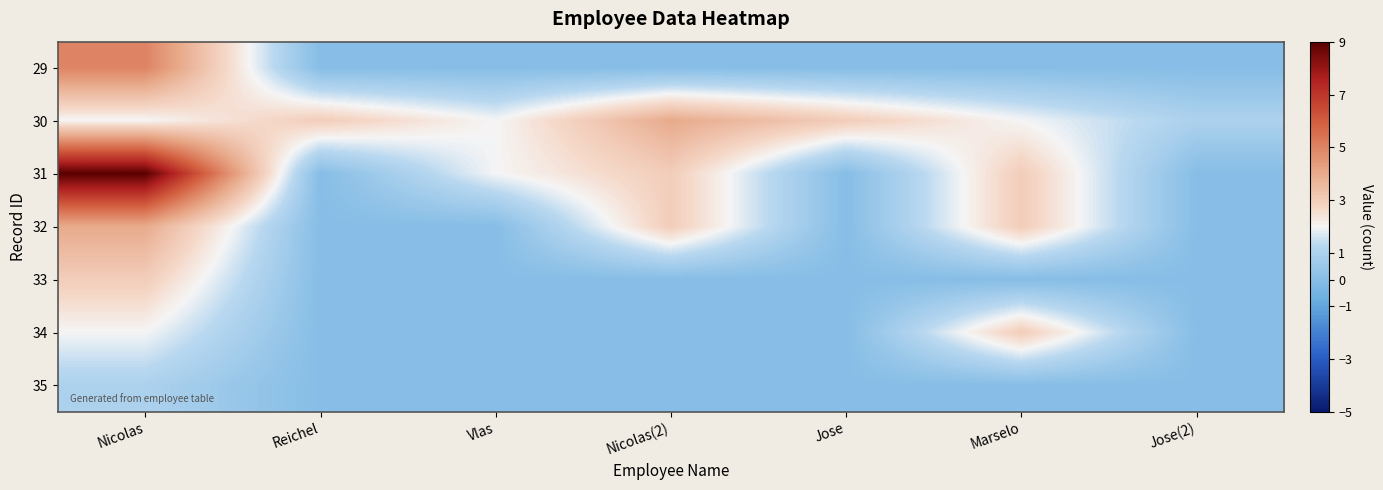

At which category is the sum across all series the highest?

Nicolas